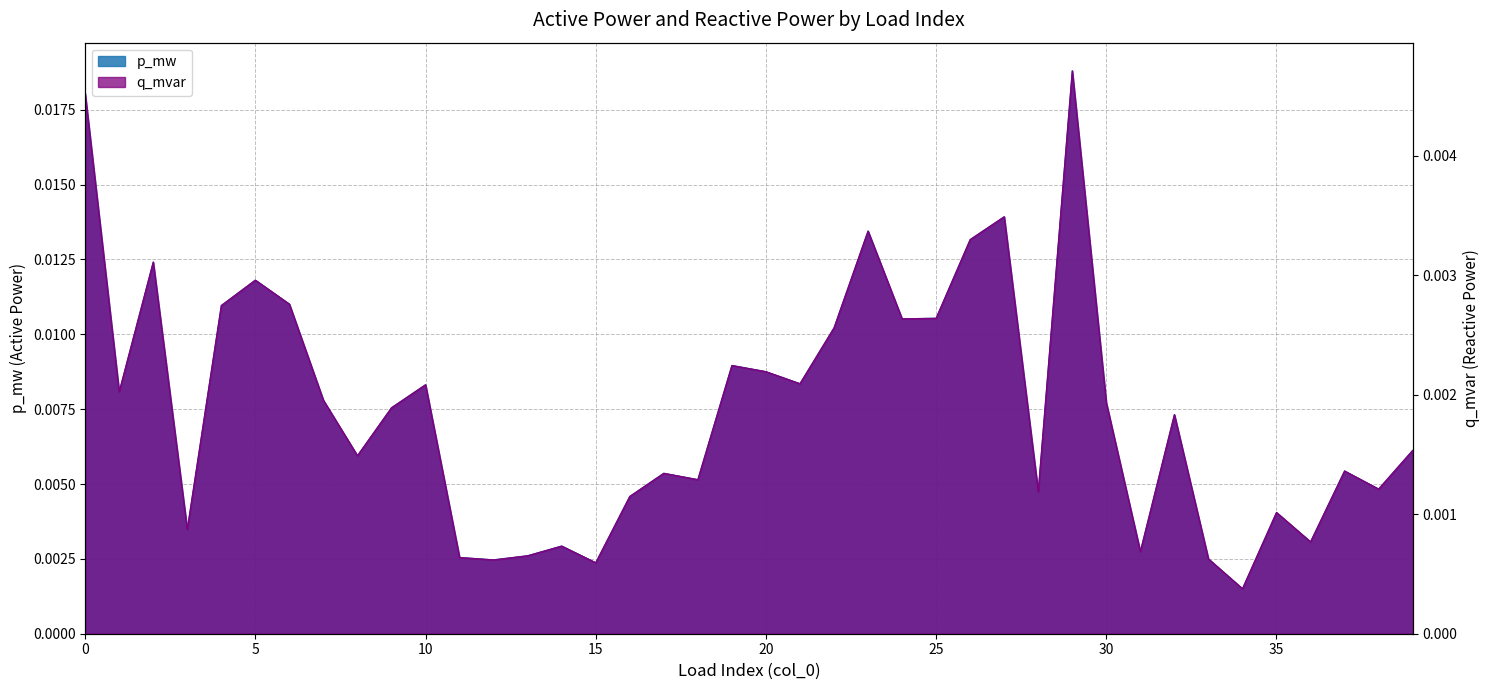

Which series has the largest total across all categories?

p_mw